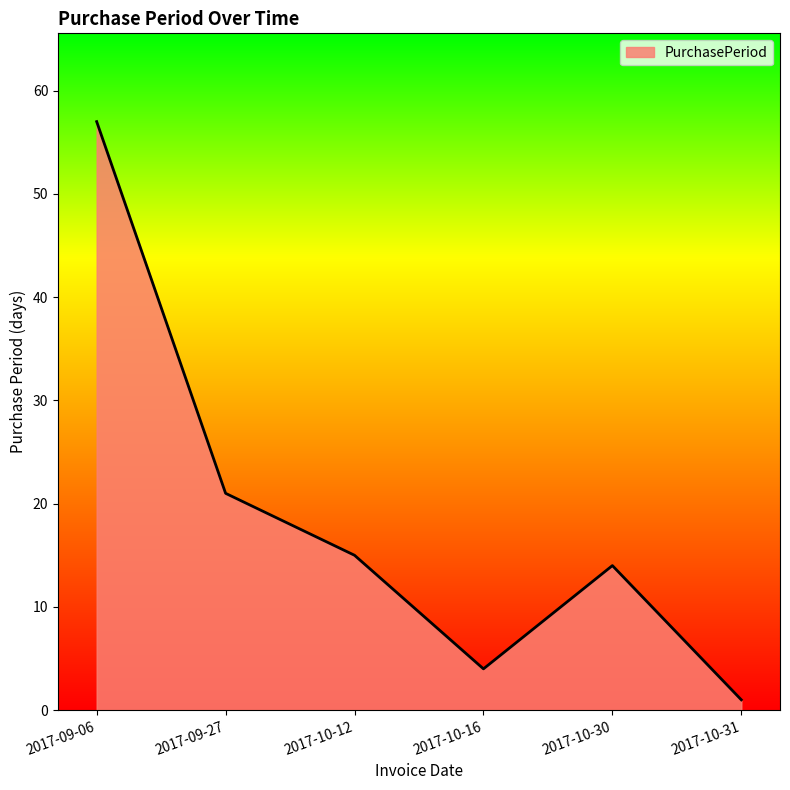

The value at 2017-10-12 is 15. True or false?

True